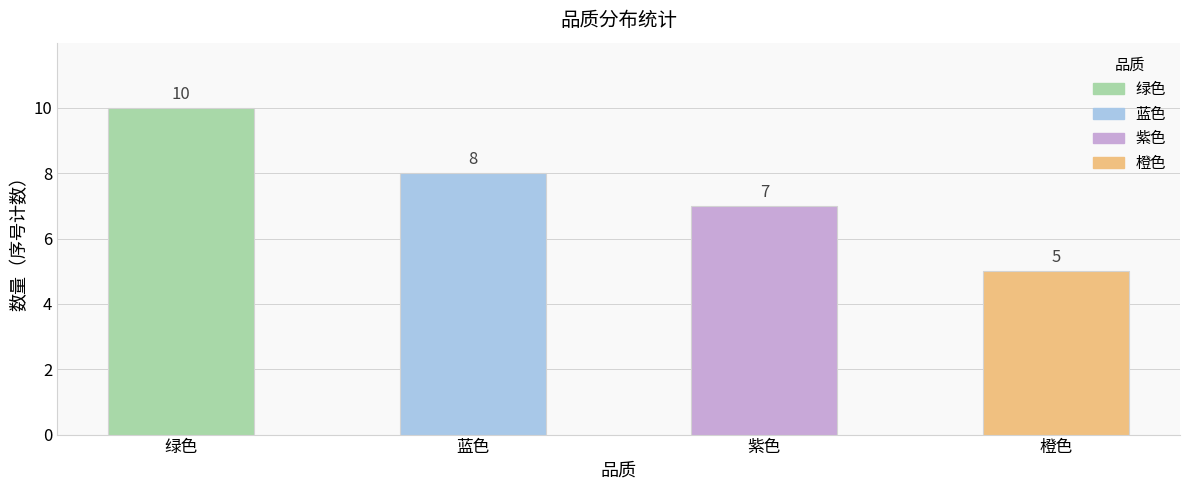

What value does the data have at 绿色?

10